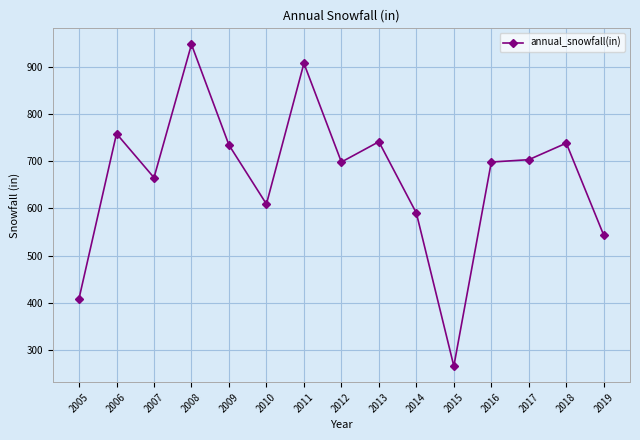

At which category does the chart reach its minimum across all series?

2015